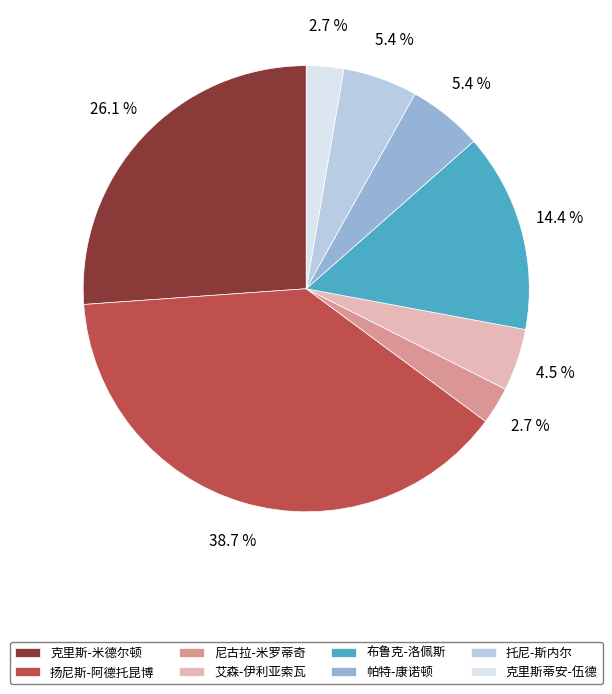

The 克里斯-米德尔顿 slice represents 18% of the pie. True or false?

False